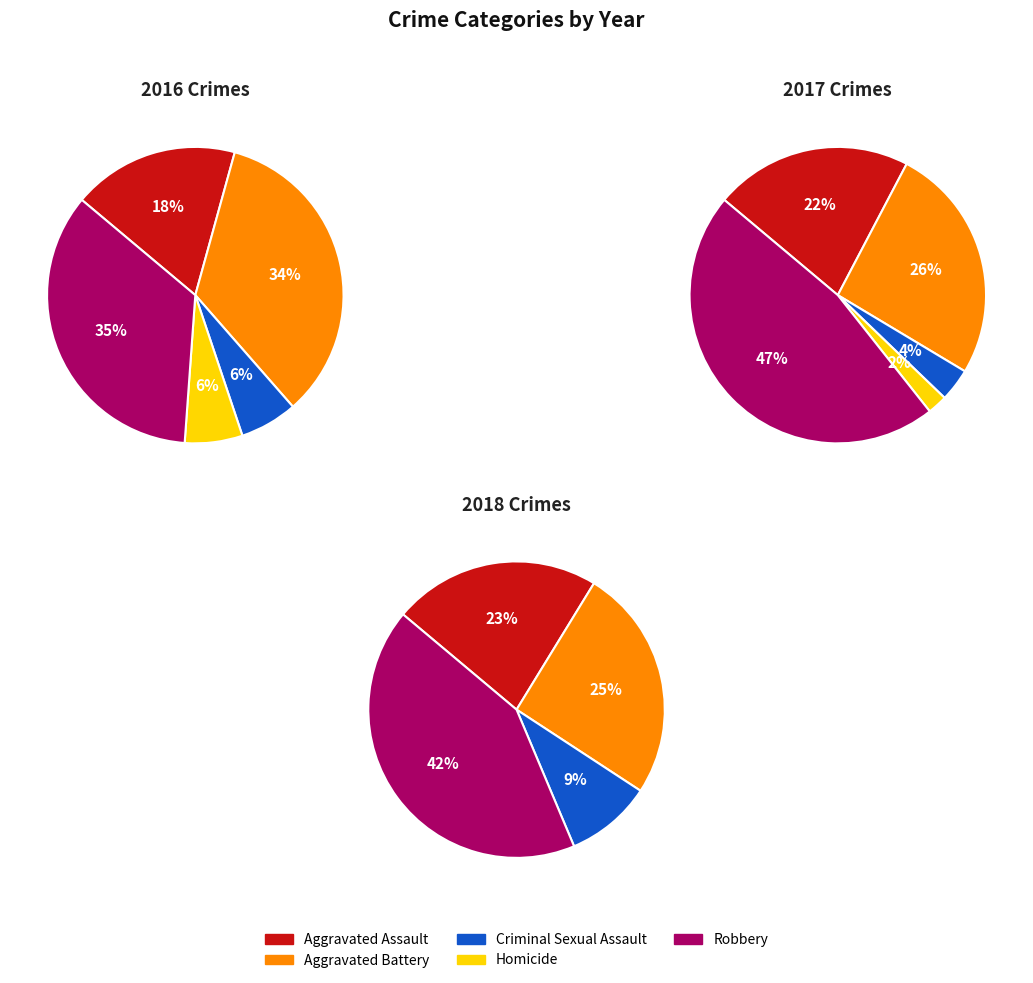

Is it true that 5 is 1% of the pie?

False